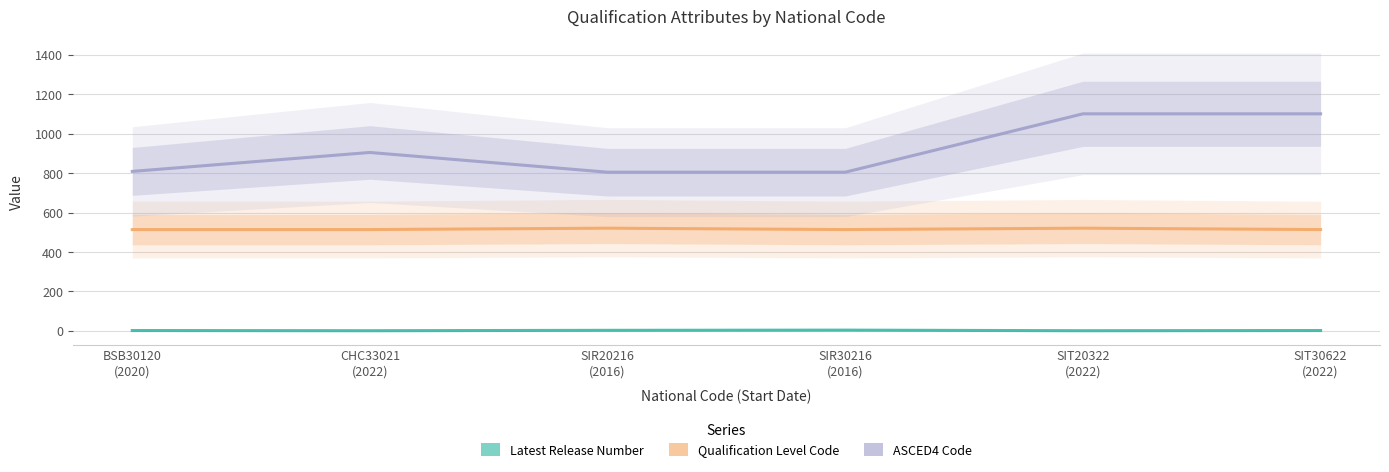

How many values in the ASCED4 Code series are below 905?

3